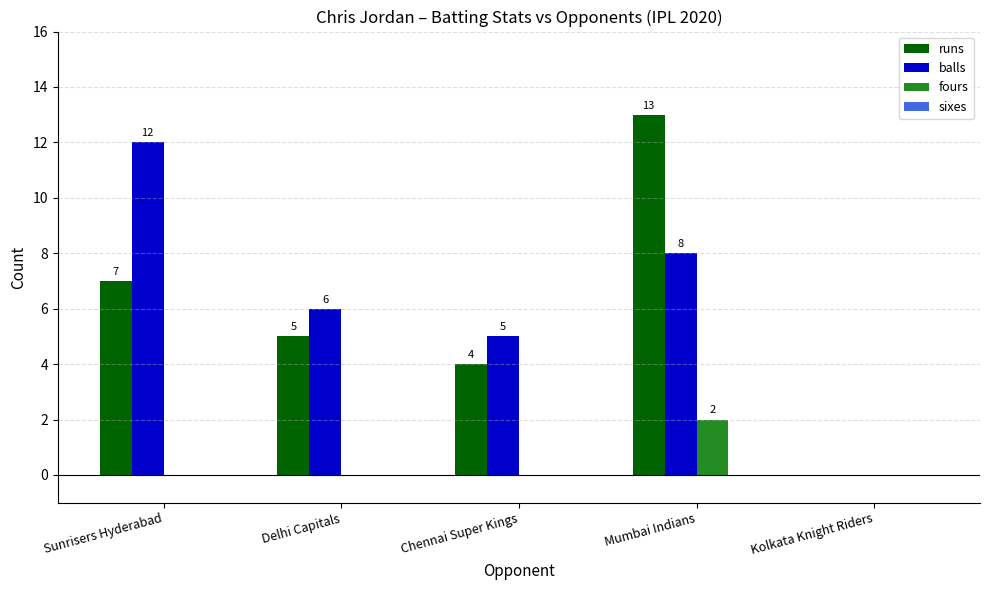

Is it true that fours equals 1 at Kolkata Knight Riders?

False